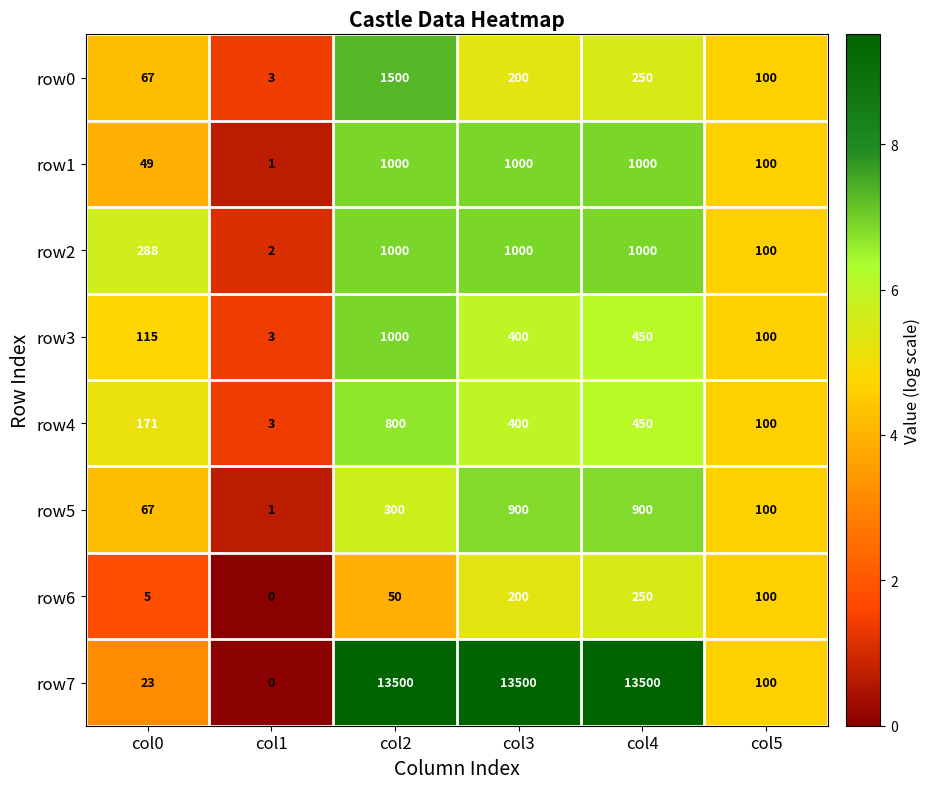

What is the greatest value displayed?

13500